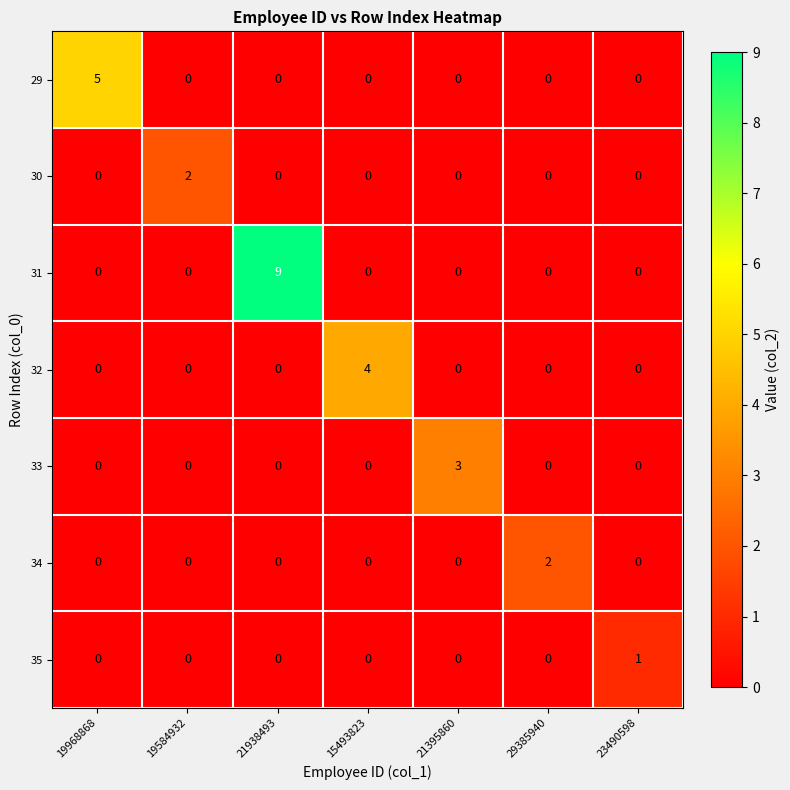

True or false: 29 has a value of 0 at 23490598.

True